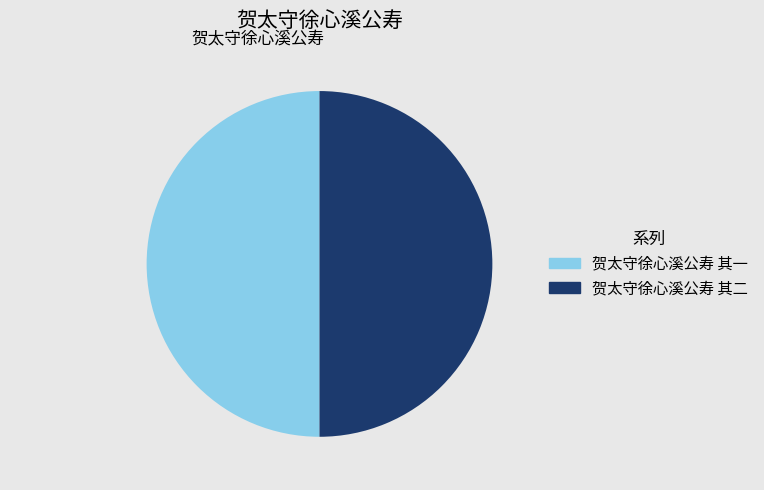

Is it true that 贺太守徐心溪公寿 其一 is 37% of the pie?

False